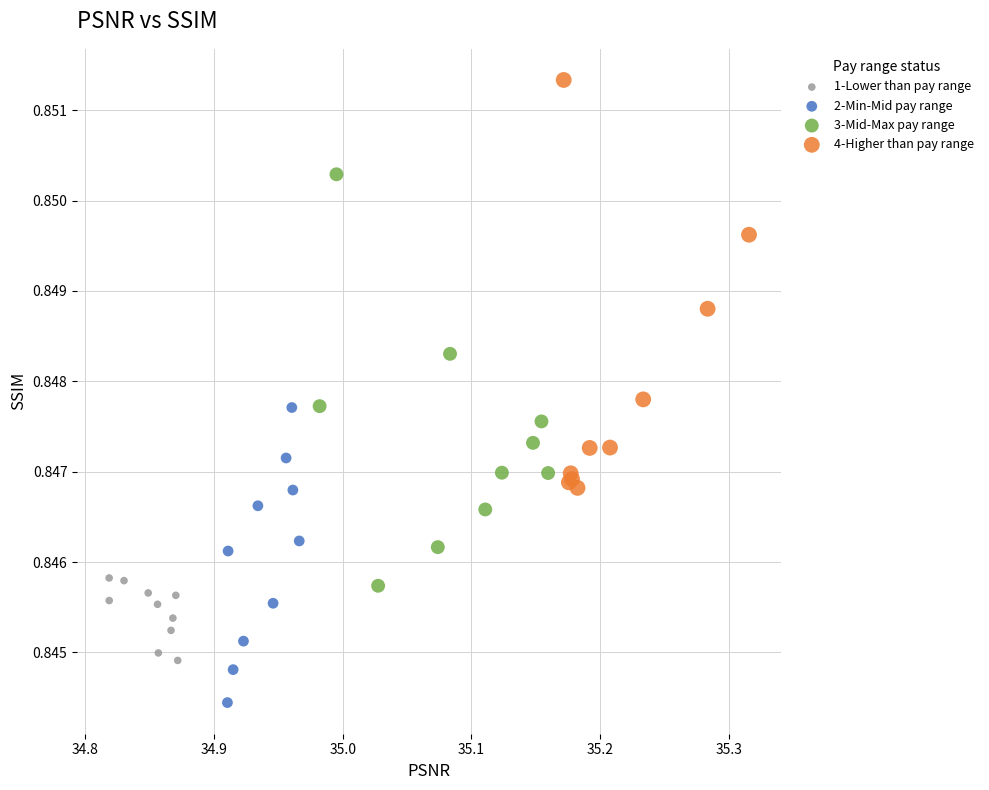

Which series contains the lowest Y value?

2-Min-Mid pay range